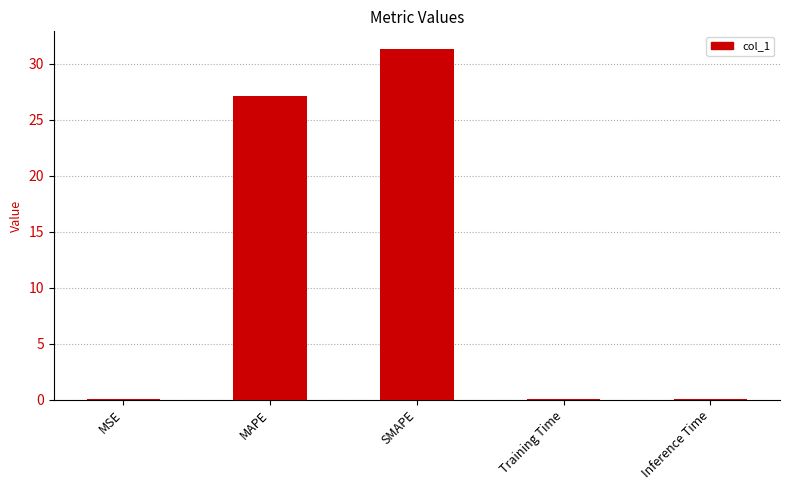

What is the average value?

11.7